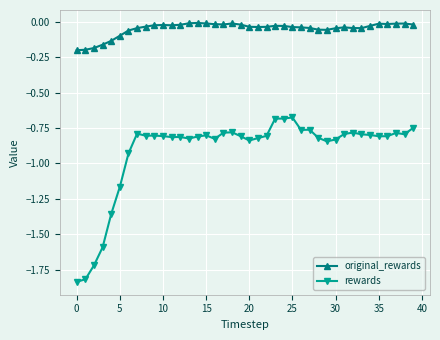

Which series has the largest range (max minus min)?

rewards